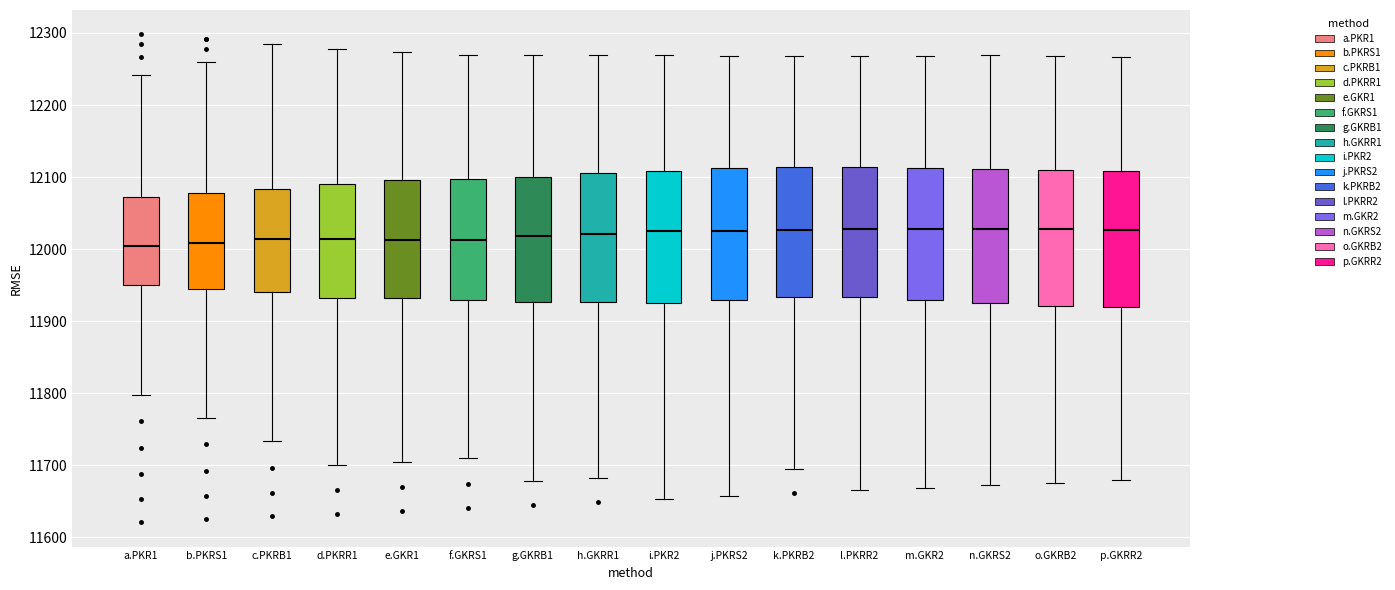

Reading left to right, transcribe this box plot: for each box, give where its median line is, the range the box spans, and where its two whiskers end, as read against the y-axis. The values are not printed on the chart, so give them approximately, as read against the axis.

a.PKR1: median 12000, box 11950 to 12070, whiskers 11800 to 12240
b.PKRS1: median 12010, box 11940 to 12080, whiskers 11770 to 12260
c.PKRB1: median 12010, box 11940 to 12080, whiskers 11730 to 12280
d.PKRR1: median 12010, box 11930 to 12090, whiskers 11700 to 12280
e.GKR1: median 12010, box 11930 to 12100, whiskers 11710 to 12270
f.GKRS1: median 12010, box 11930 to 12100, whiskers 11710 to 12270
g.GKRB1: median 12020, box 11930 to 12100, whiskers 11680 to 12270
h.GKRR1: median 12020, box 11930 to 12110, whiskers 11680 to 12270
i.PKR2: median 12020, box 11930 to 12110, whiskers 11650 to 12270
j.PKRS2: median 12020, box 11930 to 12110, whiskers 11660 to 12270
k.PKRB2: median 12030, box 11930 to 12110, whiskers 11700 to 12270
l.PKRR2: median 12030, box 11930 to 12110, whiskers 11670 to 12270
m.GKR2: median 12030, box 11930 to 12110, whiskers 11670 to 12270
n.GKRS2: median 12030, box 11930 to 12110, whiskers 11670 to 12270
o.GKRB2: median 12030, box 11920 to 12110, whiskers 11680 to 12270
p.GKRR2: median 12030, box 11920 to 12110, whiskers 11680 to 12270